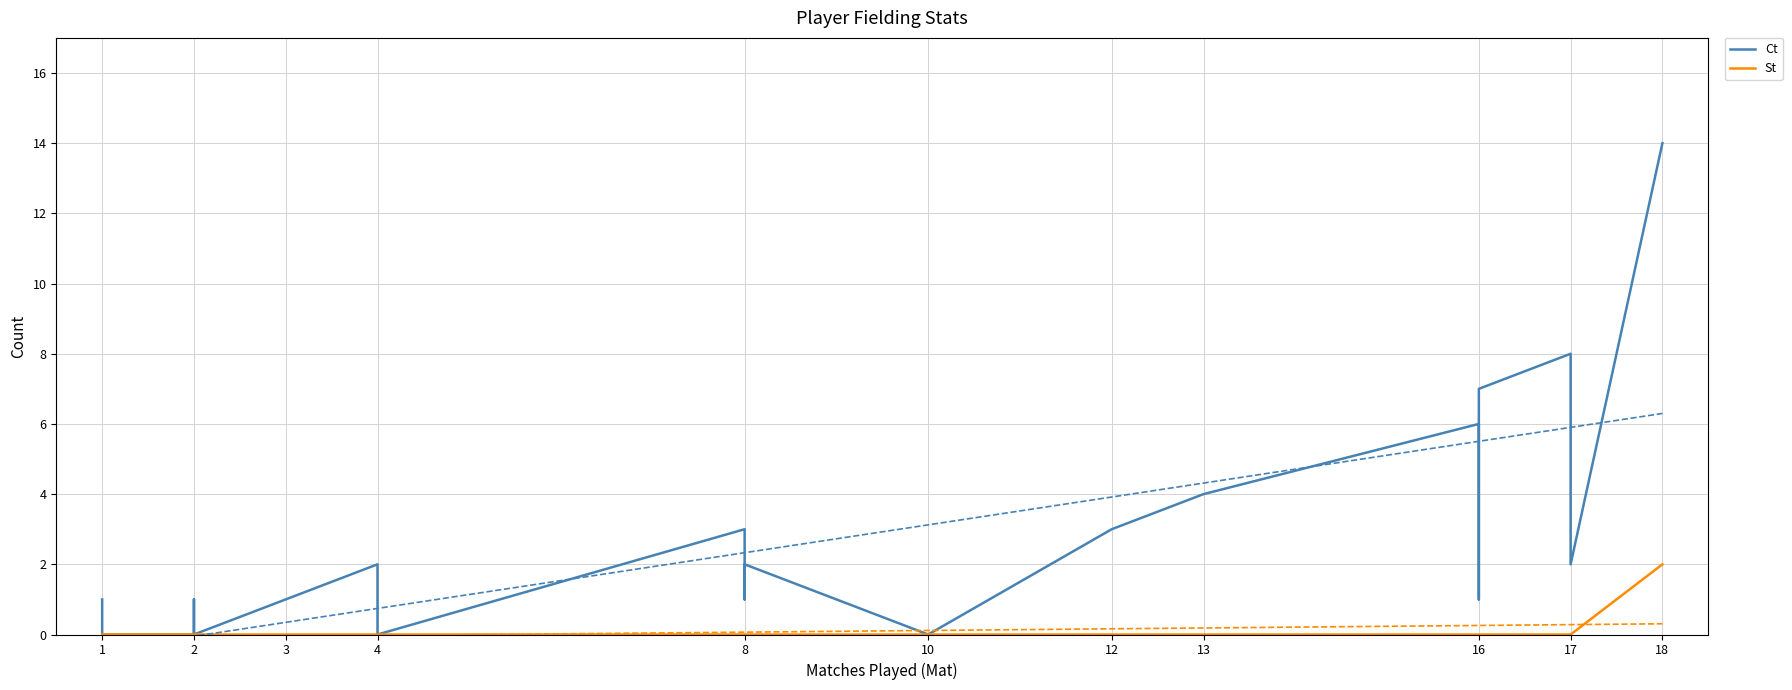

True or false: Ct has more than 1 points higher than both neighbors.

True